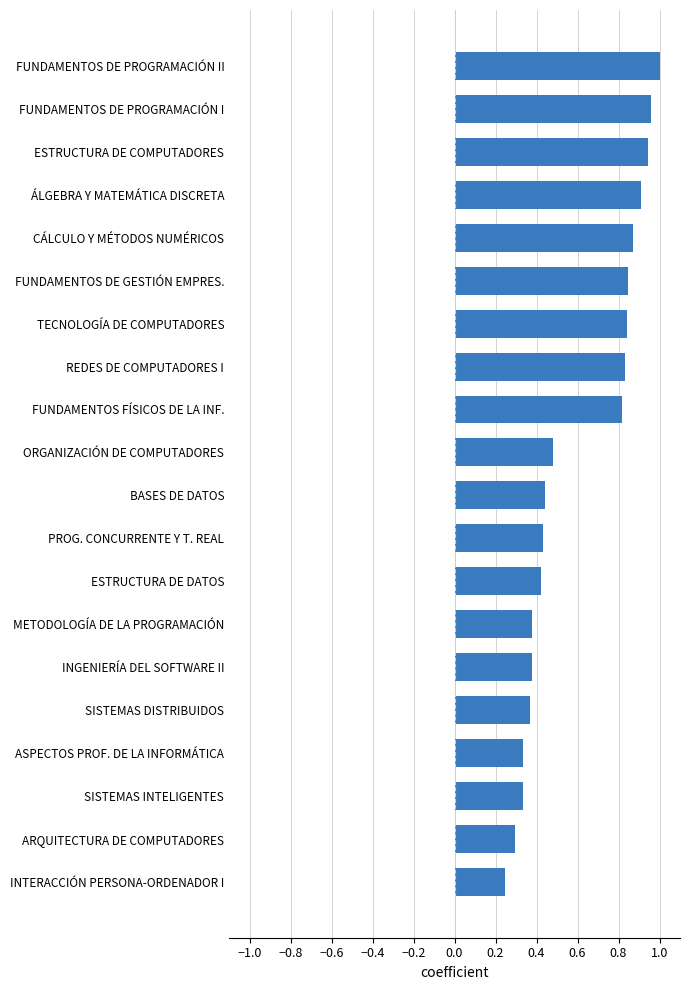

Is it true that the value at ÁLGEBRA Y MATEMÁTICA DISCRETA is 1.5?

False